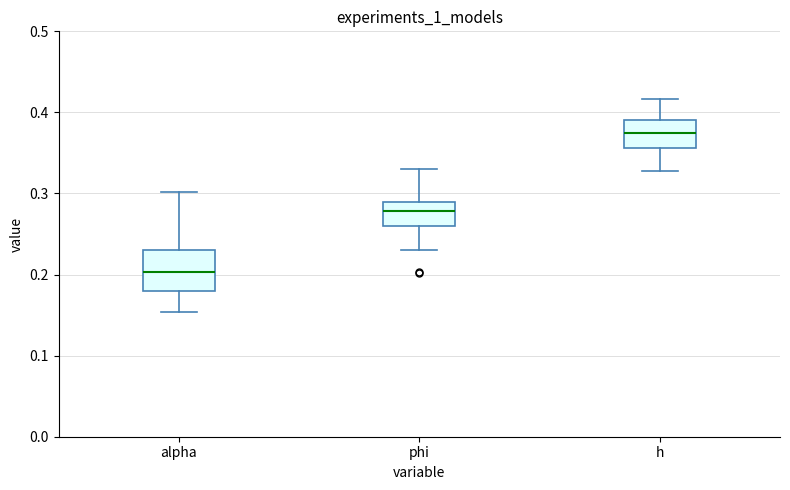

Reading left to right, read every box against the y-axis: the position of its median line, the range the box covers, and the ends of its whiskers. The values are not printed on the chart, so give them approximately, as read against the axis.

alpha: median 0.20, box 0.18 to 0.23, whiskers 0.15 to 0.30
phi: median 0.28, box 0.26 to 0.29, whiskers 0.23 to 0.33
h: median 0.37, box 0.36 to 0.39, whiskers 0.33 to 0.42